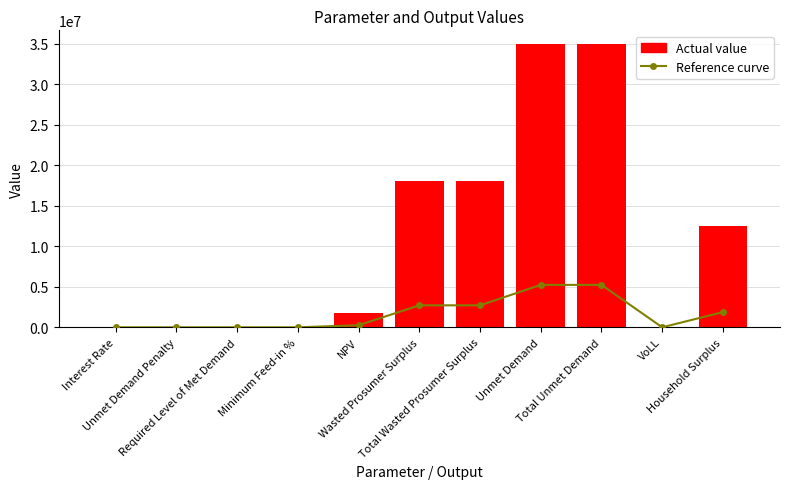

Which has a higher value, NPV or Total Unmet Demand?

Total Unmet Demand